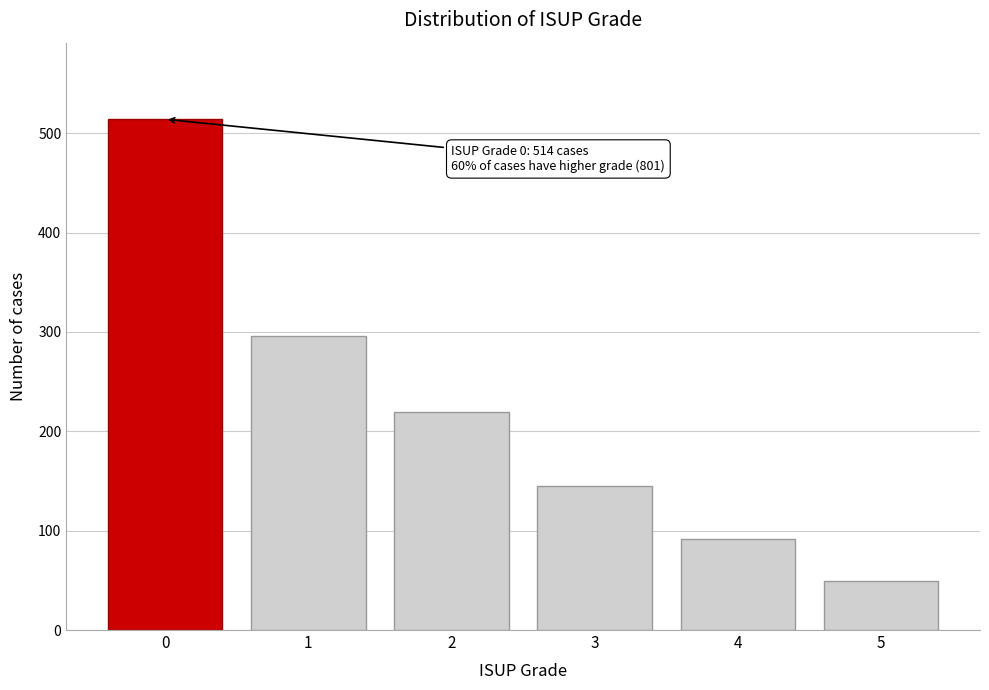

Reading right to left, what are all the values shown in this chart?

5=49	4=92	3=145	2=219	1=296	0=514